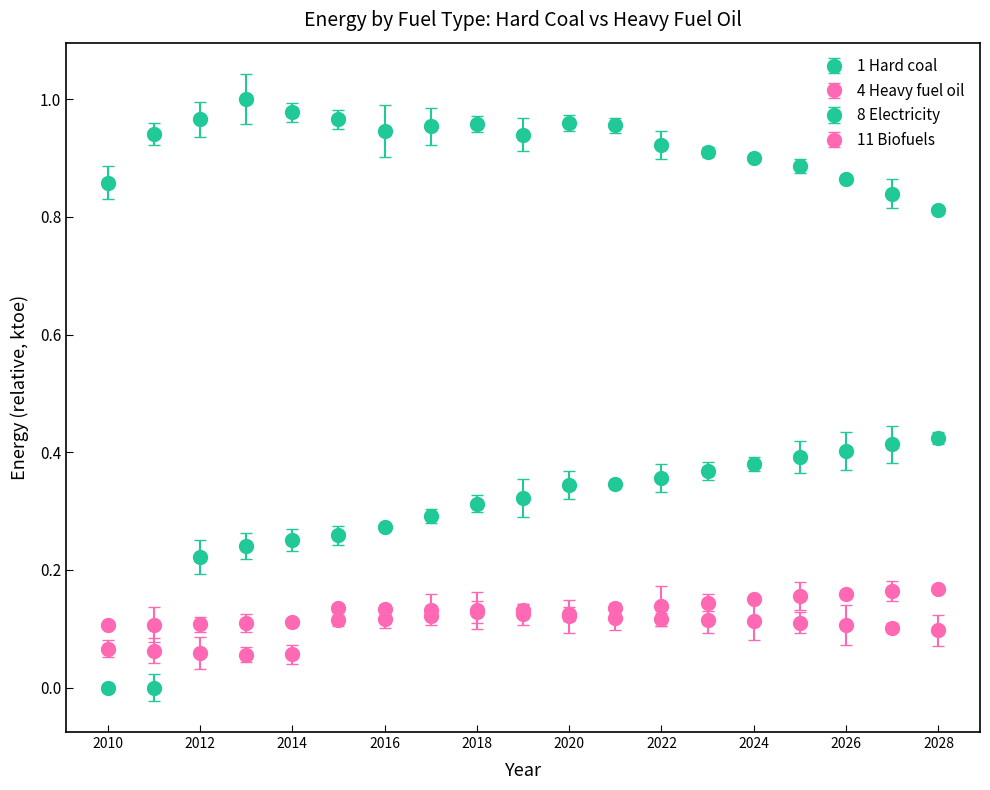

How many series are shown in this chart?

4